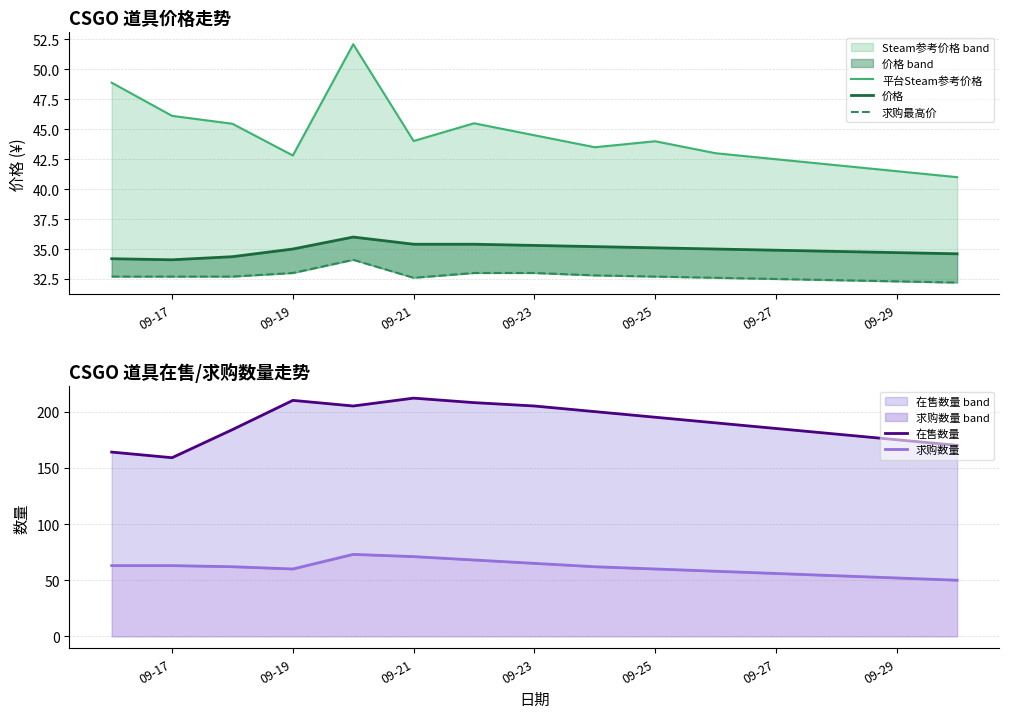

Which series has the largest range (max minus min)?

在售数量